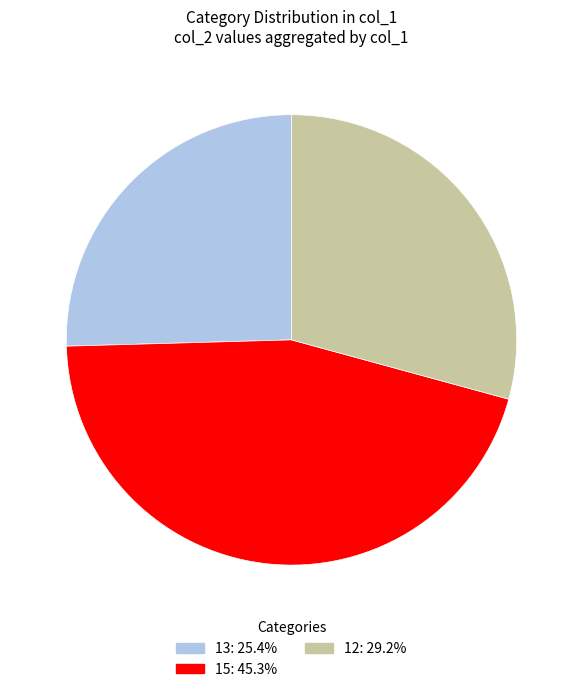

Is there a majority slice in this chart?

No